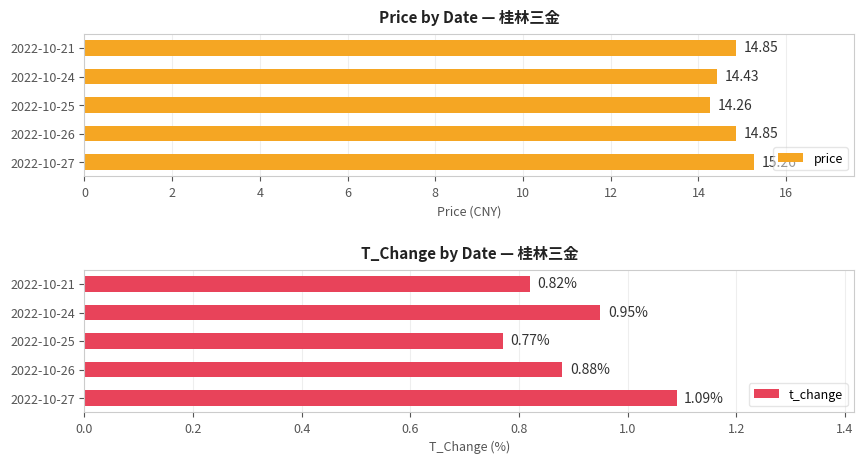

What is the sum of all price values?

73.7